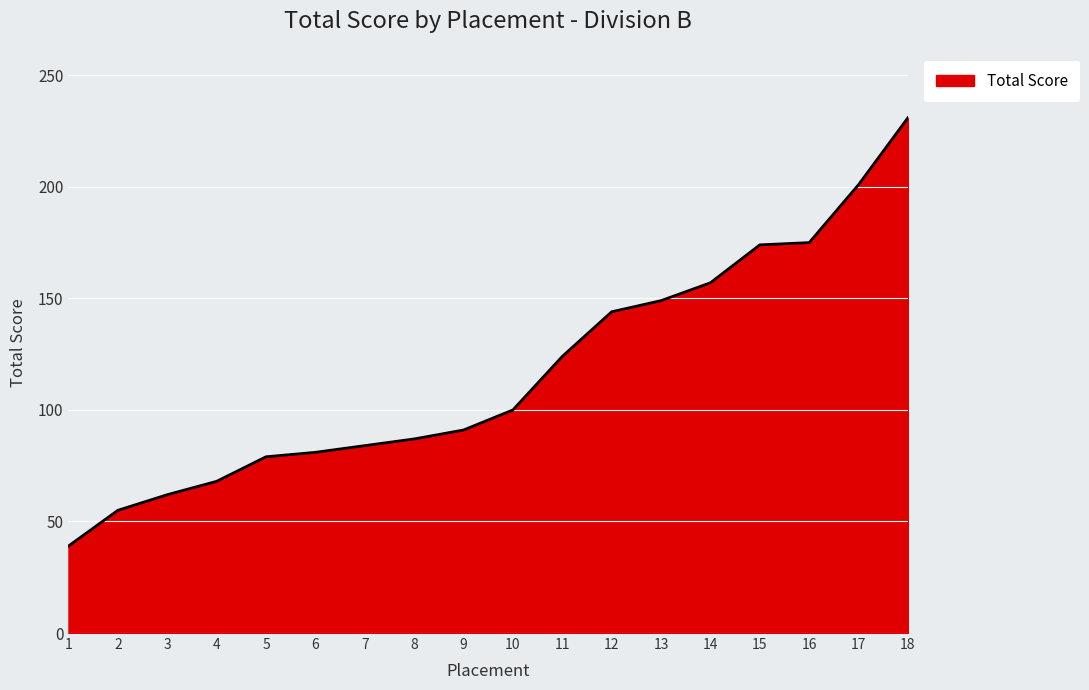

Between 3 and 18, which is larger?

18